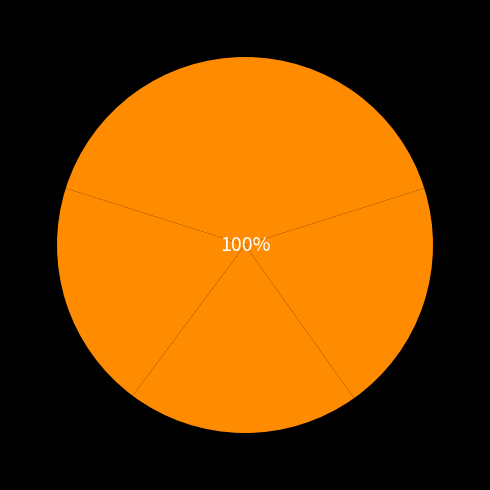

To the nearest percent, what is the average slice percentage?

20%